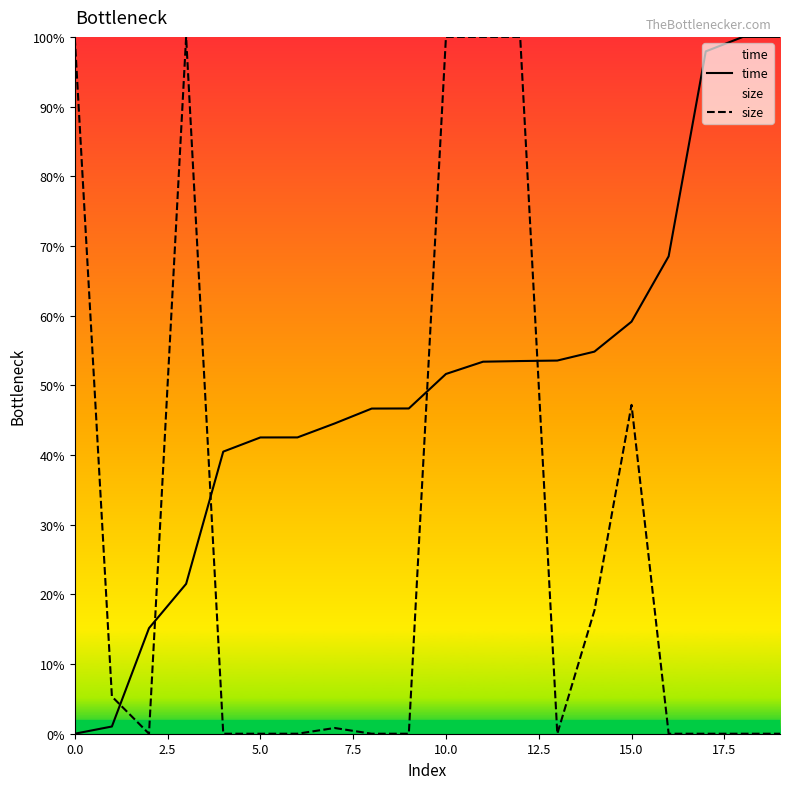

What is the greatest value displayed?

100.0